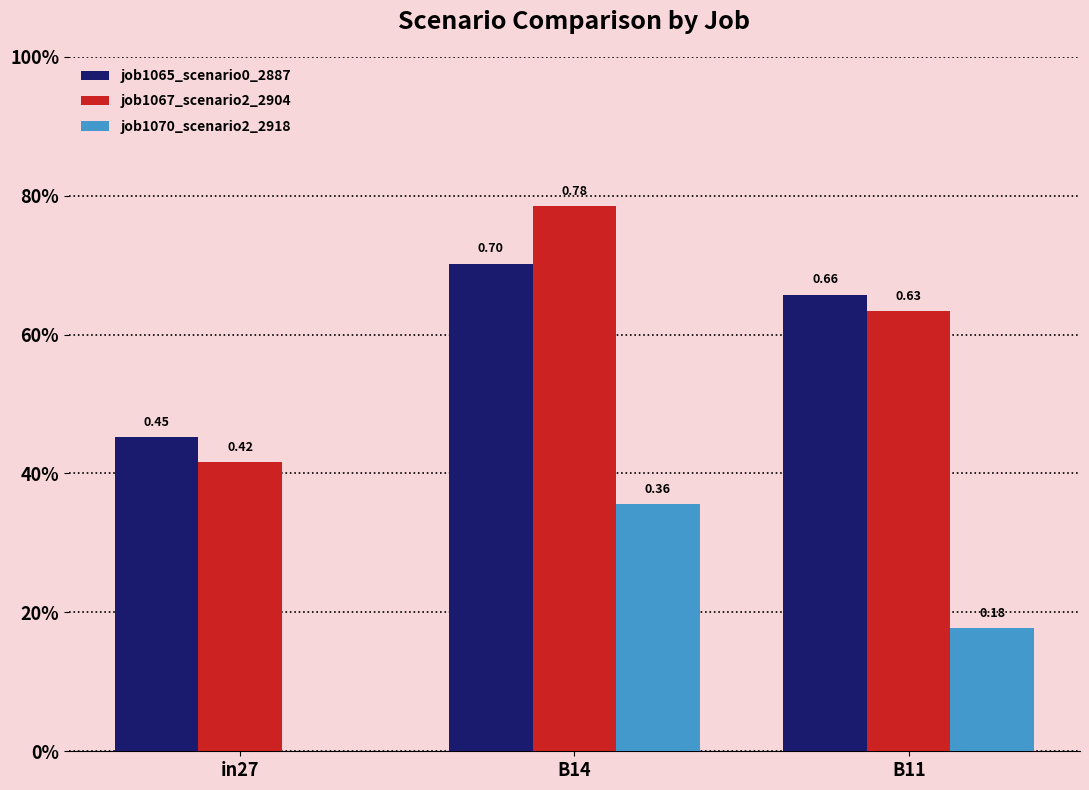

What is the maximum value for job1065_scenario0_2887?

0.7